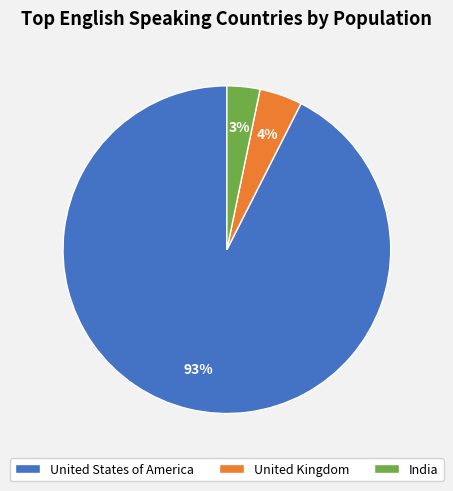

How many slices are in this pie chart?

3